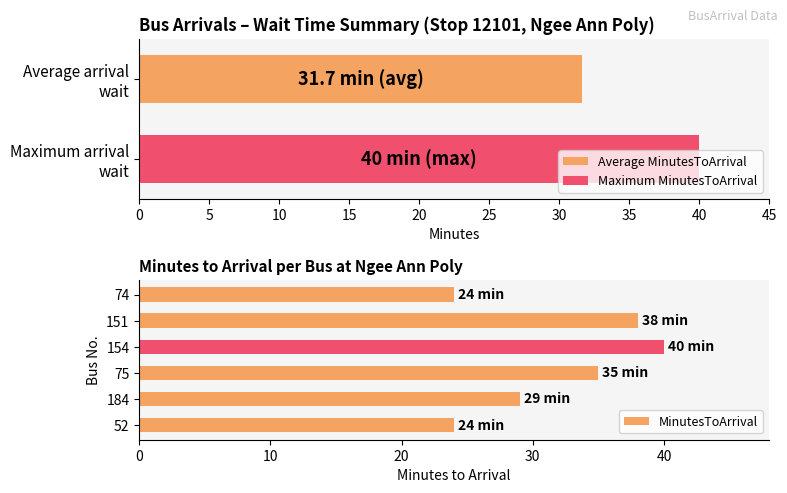

True or false: MinutesToArrival has a value of 29 at 184.

True